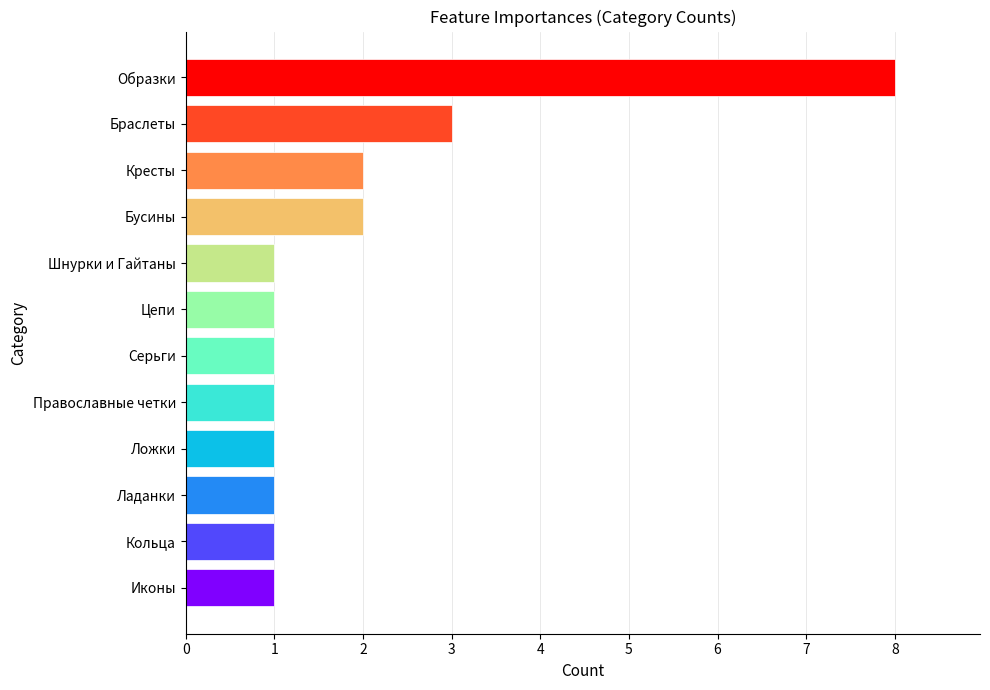

True or false: the data shows 3 at Браслеты.

True